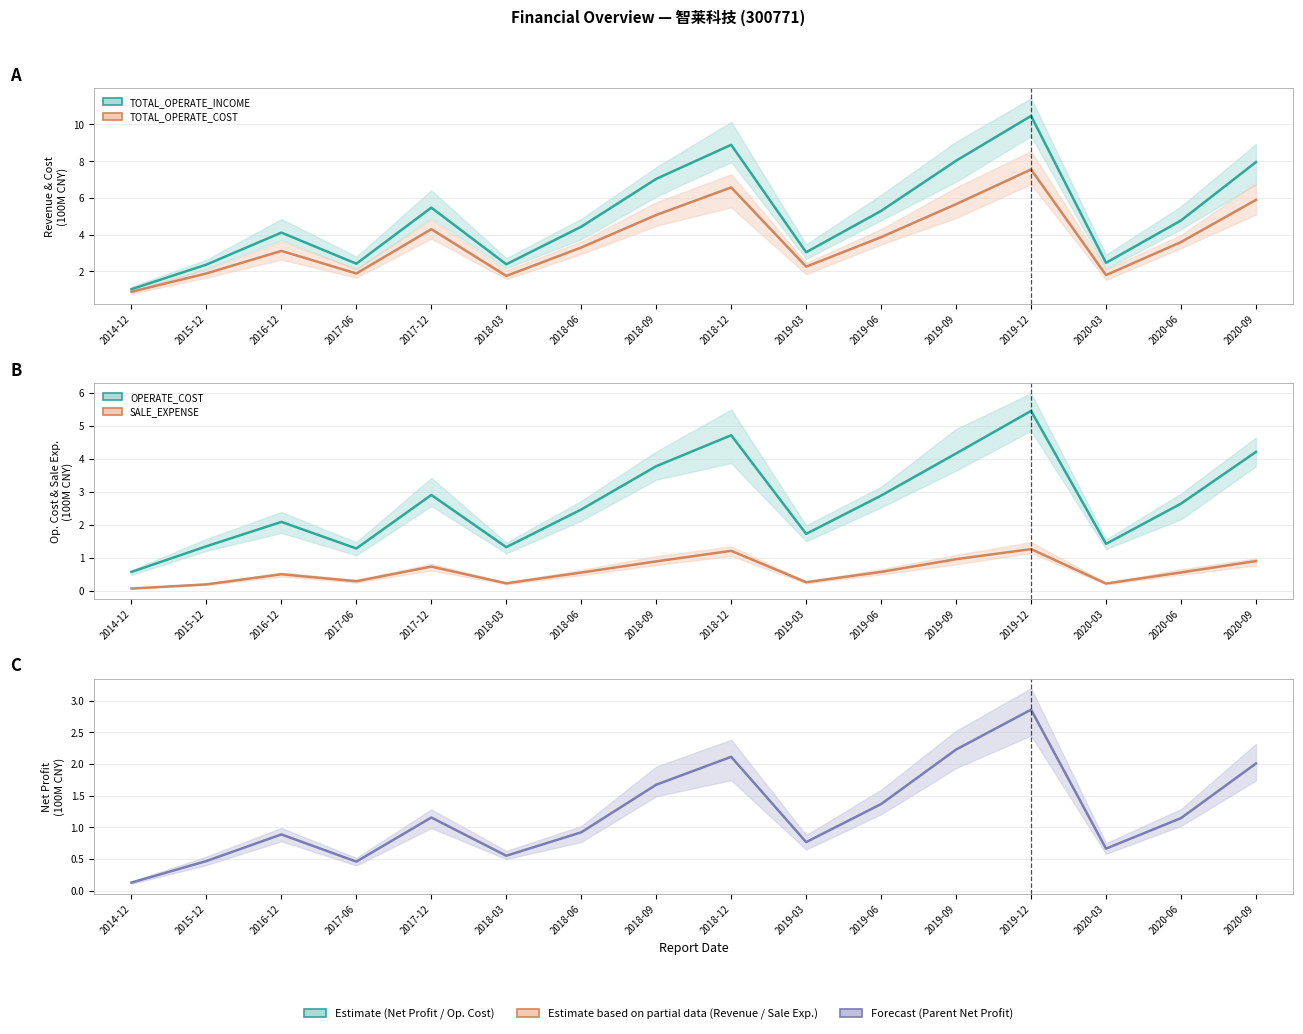

Reading right to left, transcribe all the data shown in this chart.

TOTAL_OPERATE_INCOME: 7.9	4.8	2.5	10.5	8.0	5.3	3.0	8.9	7.0	4.4	2.4	5.5	2.4	4.1	2.4	1.0
TOTAL_OPERATE_COST: 5.9	3.6	1.8	7.5	5.7	3.9	2.3	6.6	5.1	3.3	1.8	4.3	1.9	3.1	1.9	0.9
OPERATE_COST: 4.2	2.6	1.4	5.5	4.2	2.9	1.7	4.7	3.8	2.5	1.3	2.9	1.3	2.1	1.4	0.6
SALE_EXPENSE: 0.9	0.6	0.2	1.3	1.0	0.6	0.3	1.2	0.9	0.6	0.2	0.7	0.3	0.5	0.2	0.1
PARENT_NETPROFIT: 2.0	1.1	0.7	2.9	2.2	1.4	0.8	2.1	1.7	0.9	0.6	1.2	0.5	0.9	0.5	0.1